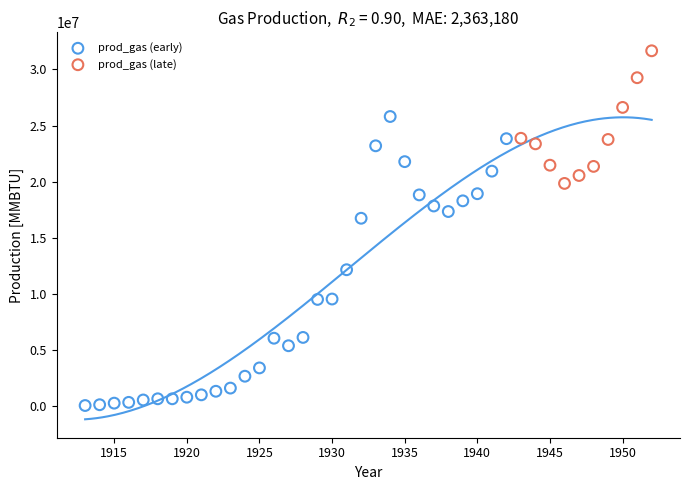

Which series has the widest spread of Y values?

prod_gas (early)